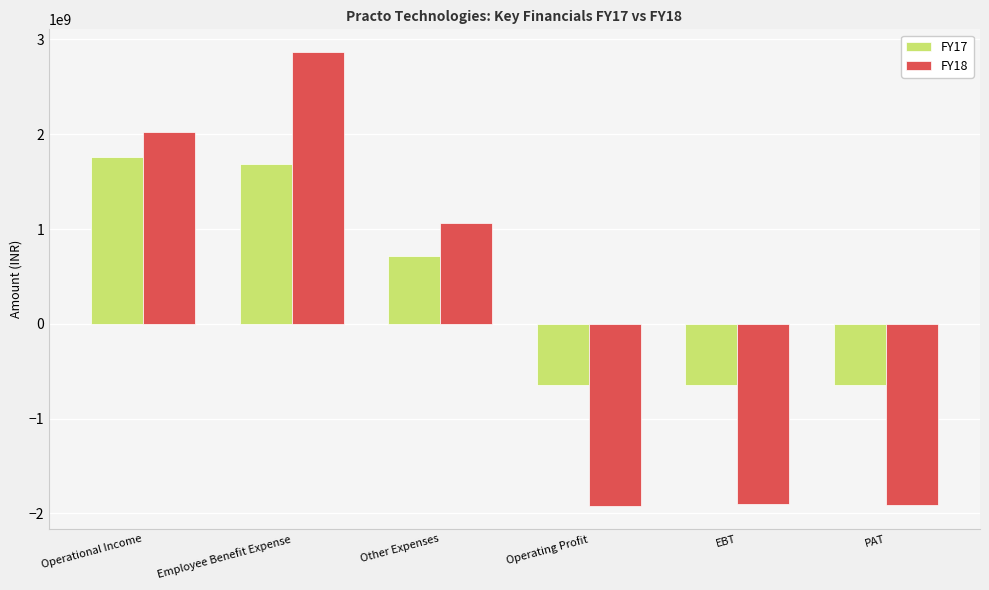

Where does the FY17 series first go above 720351737?

Operational Income